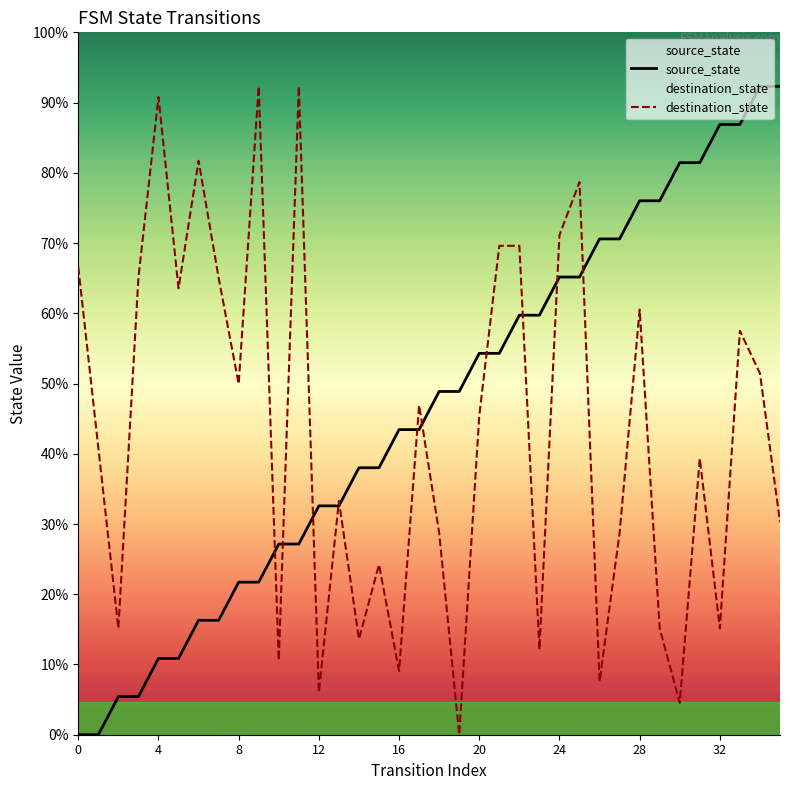

What are all the series names shown in the legend?

source_state, destination_state